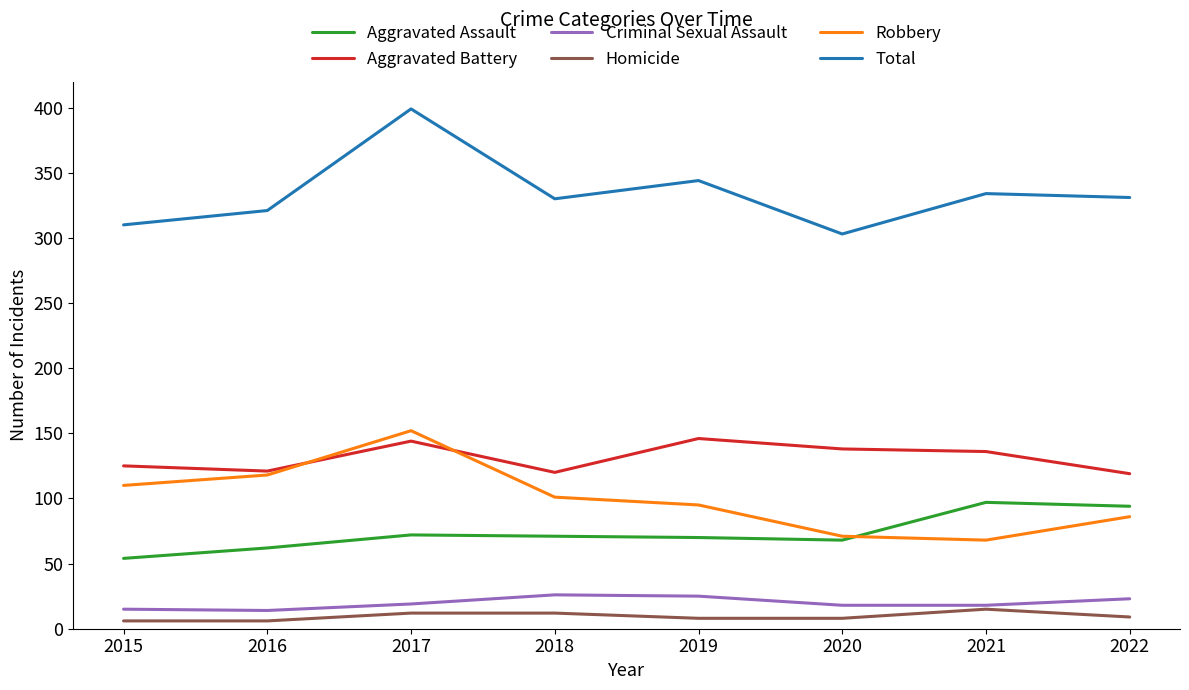

Where is the first local minimum for Total?

2018